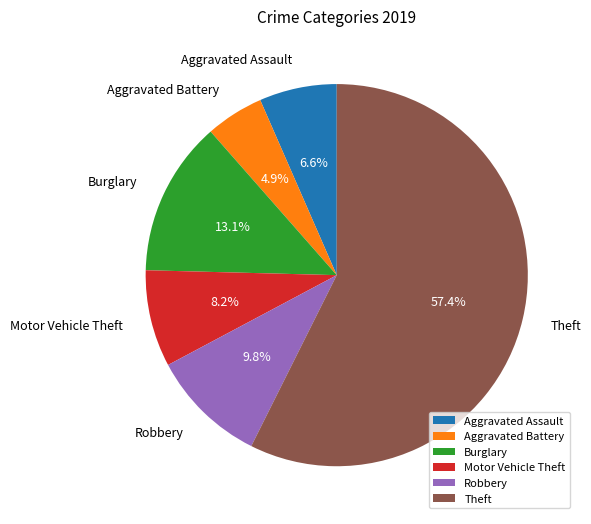

To the nearest percent, what portion does Aggravated Battery represent?

5%